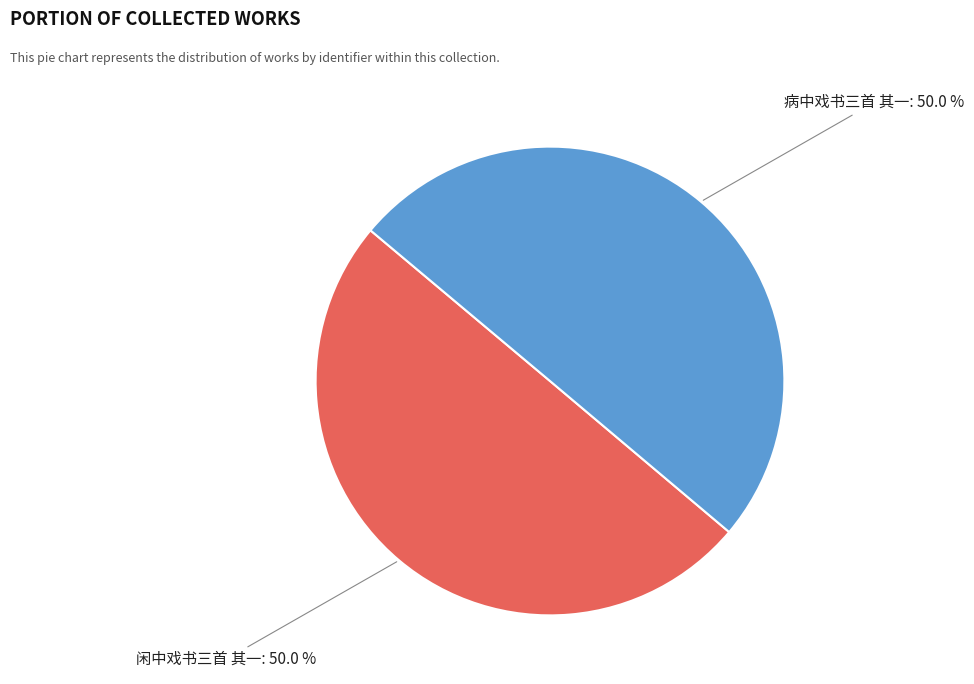

Count the number of slices in the pie.

2